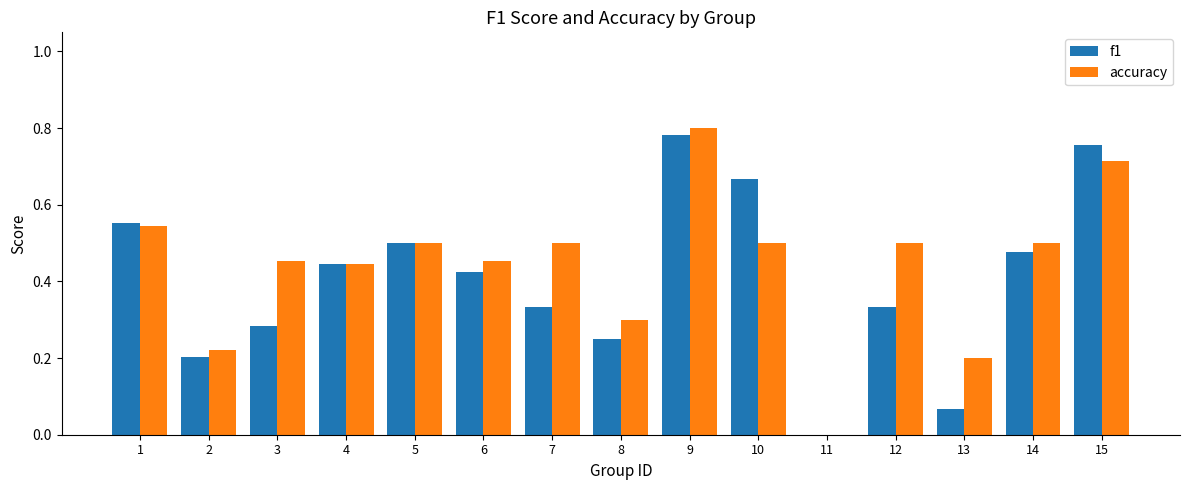

At which category is the sum across all series the highest?

9